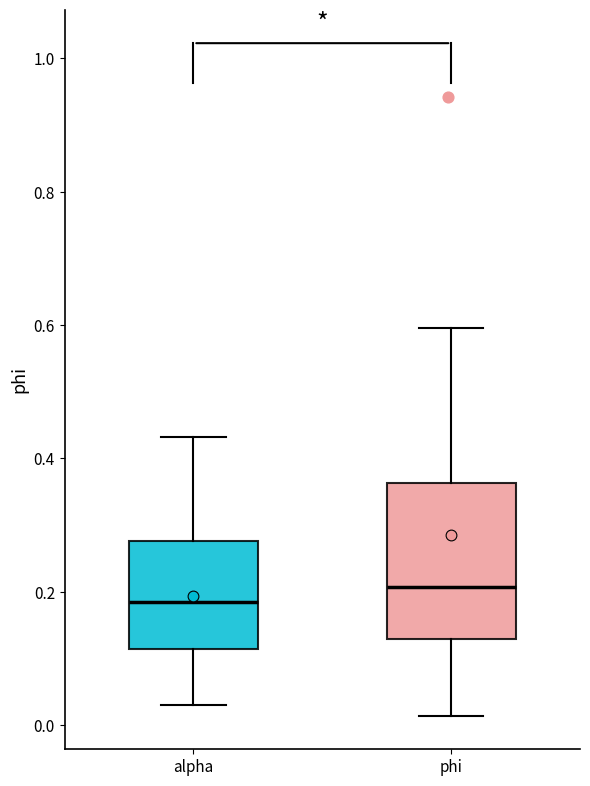

Which box's median line is the lowest?

alpha